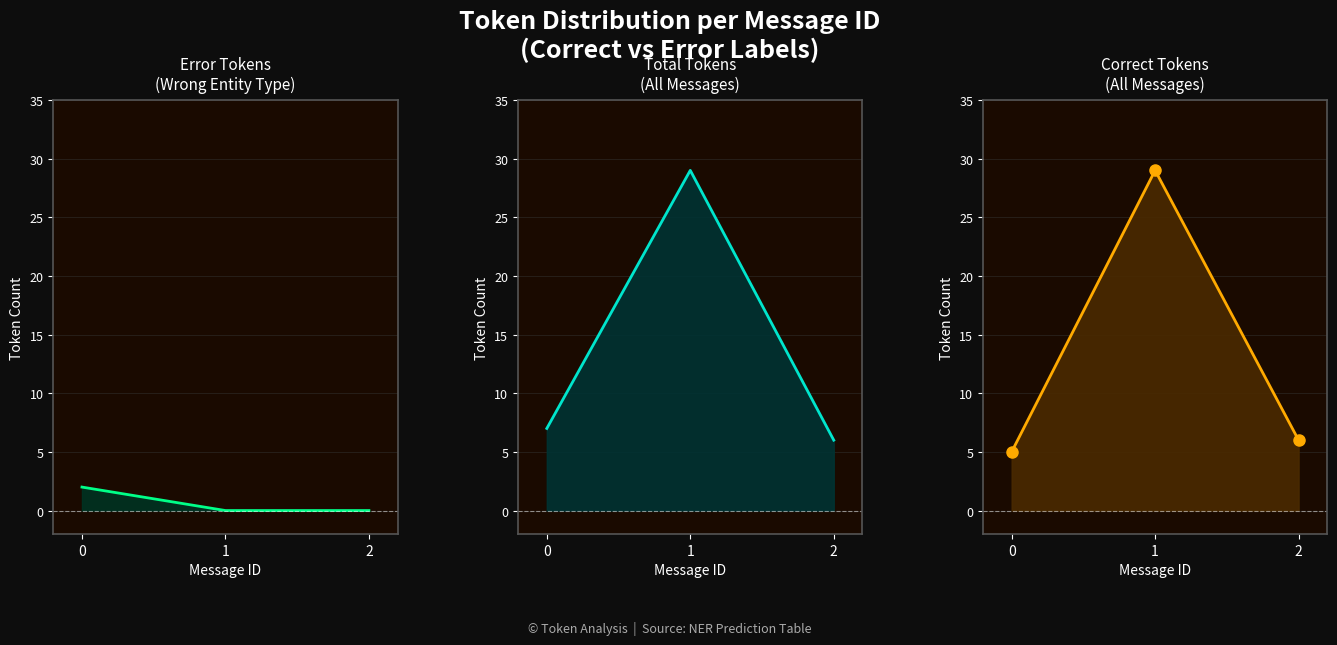

The Correct Tokens line series shows 29 at 1. True or false?

True